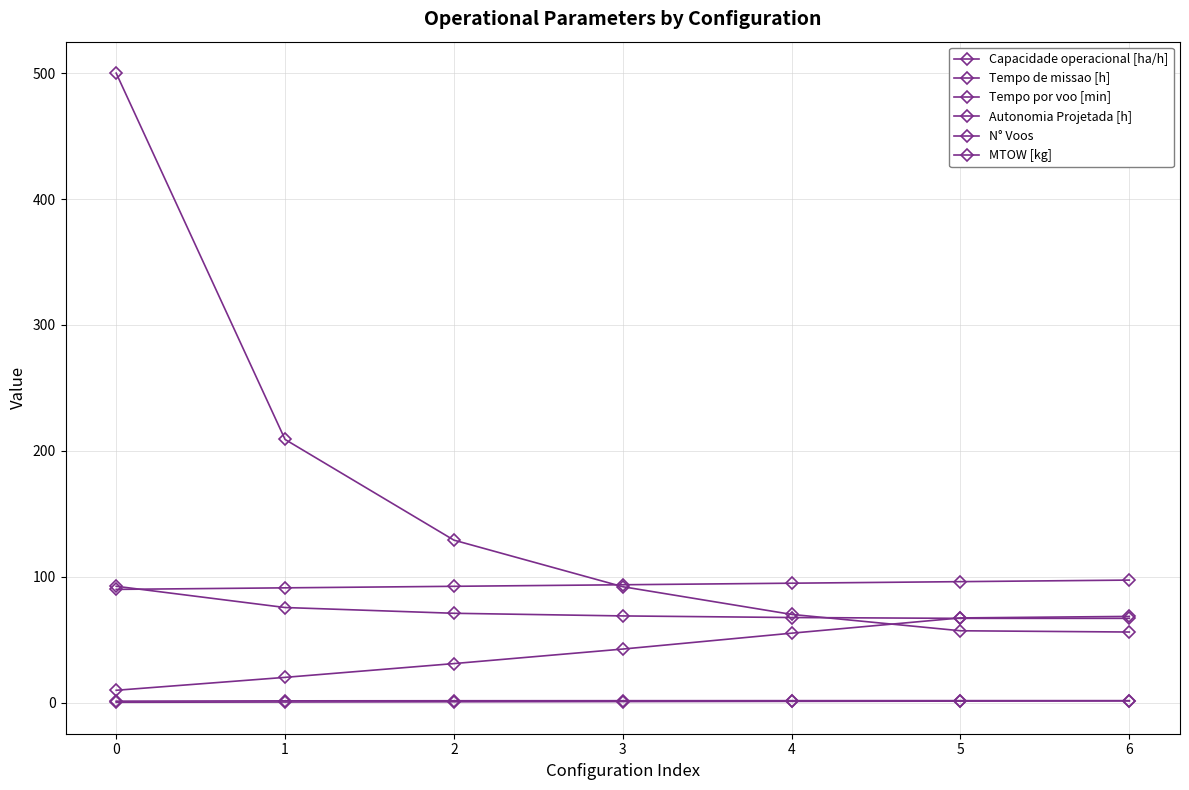

At which label is N° Voos closest to 278?

1